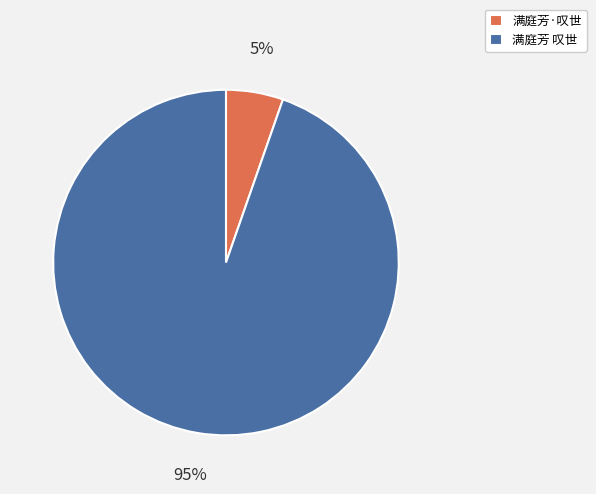

To the nearest percent, what portion does 满庭芳 叹世 represent?

95%